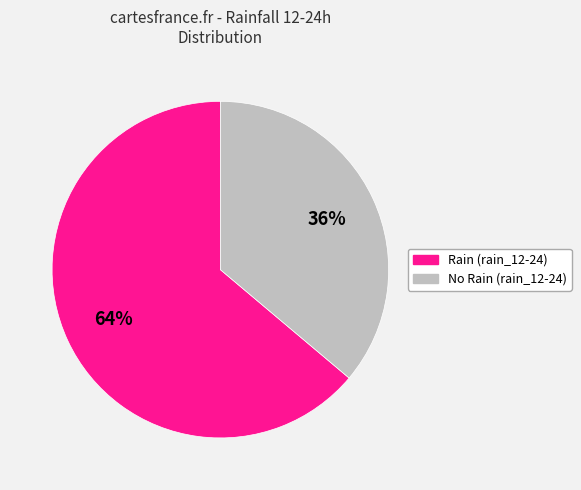

Does any single category account for the majority?

Yes